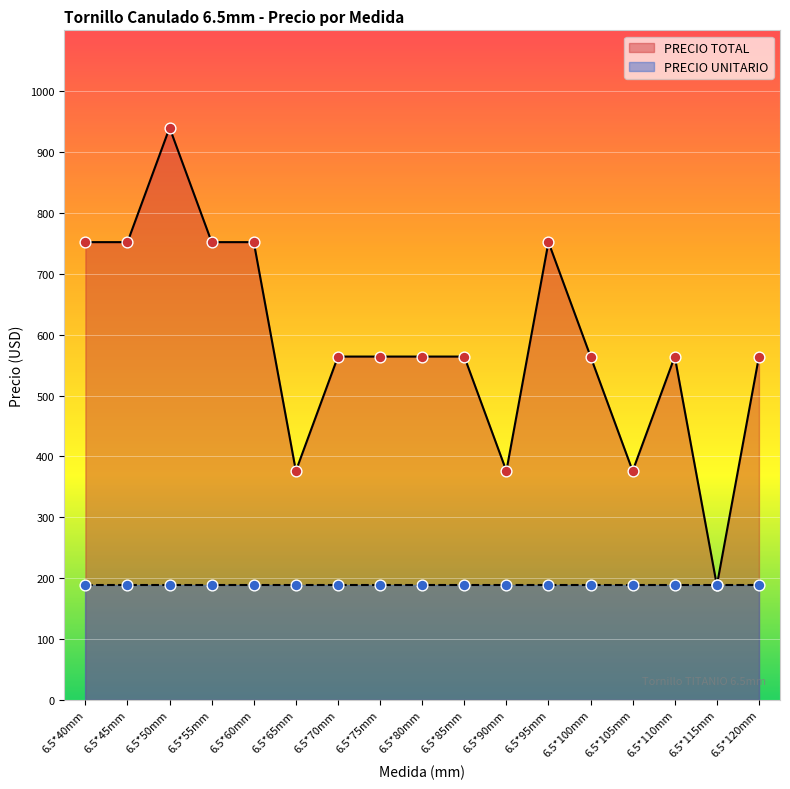

What is the change in value from 6.5*60mm to 6.5*80mm?

-188